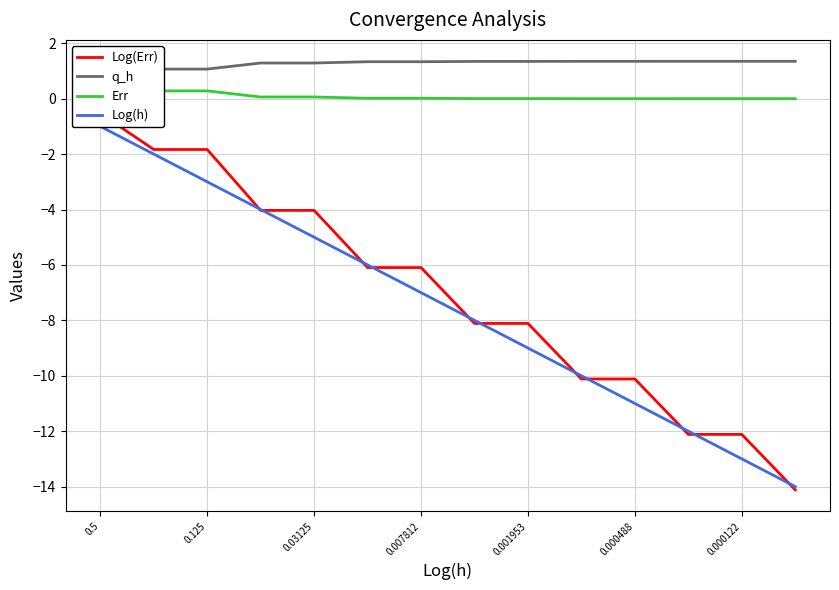

What is the sum of all Err values?

1.4